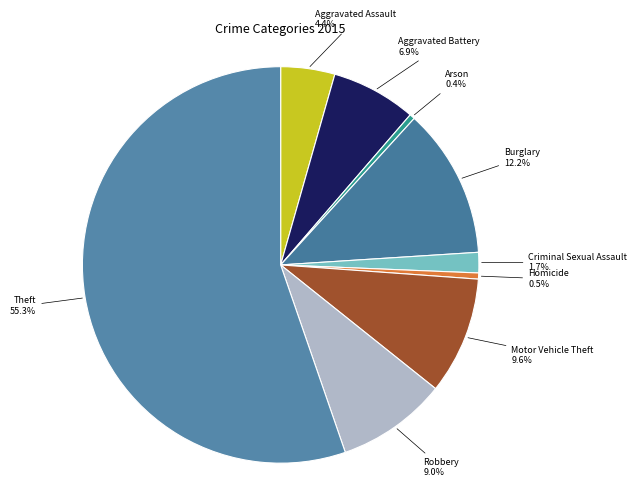

How much of the chart is everything except Criminal Sexual Assault?

98.3%